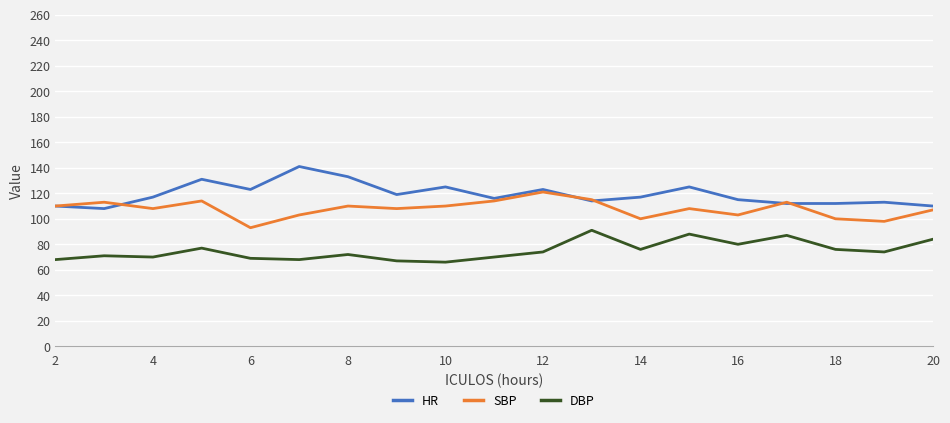

Which series has the largest total across all categories?

HR